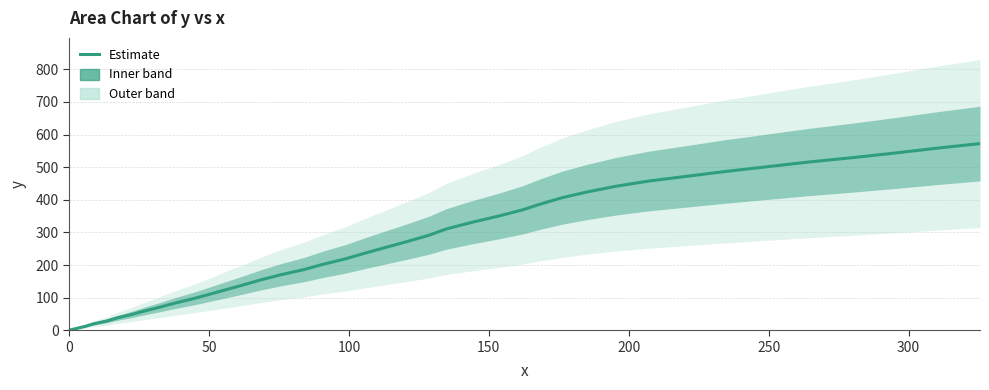

Reading right to left, list all the values displayed in this chart.

572.3	557.9	543.6	529.2	515.7	501.6	486.7	471.5	457.2	441.3	423.9	406.1	387.3	368.9	349.6	330.1	310.7	291.5	272.6	254.2	236.2	218.9	202.2	185.9	170.0	154.5	139.5	125.0	110.5	96.1	82.7	70.4	58.4	47.7	37.8	28.5	19.3	11.5	5.0	0.0